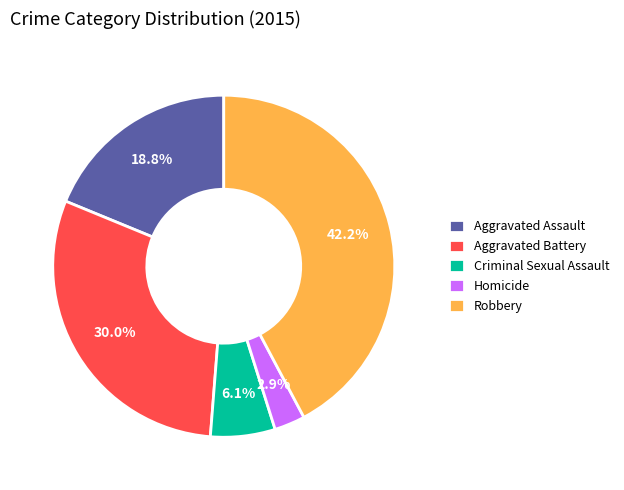

Count the number of slices in the pie.

5